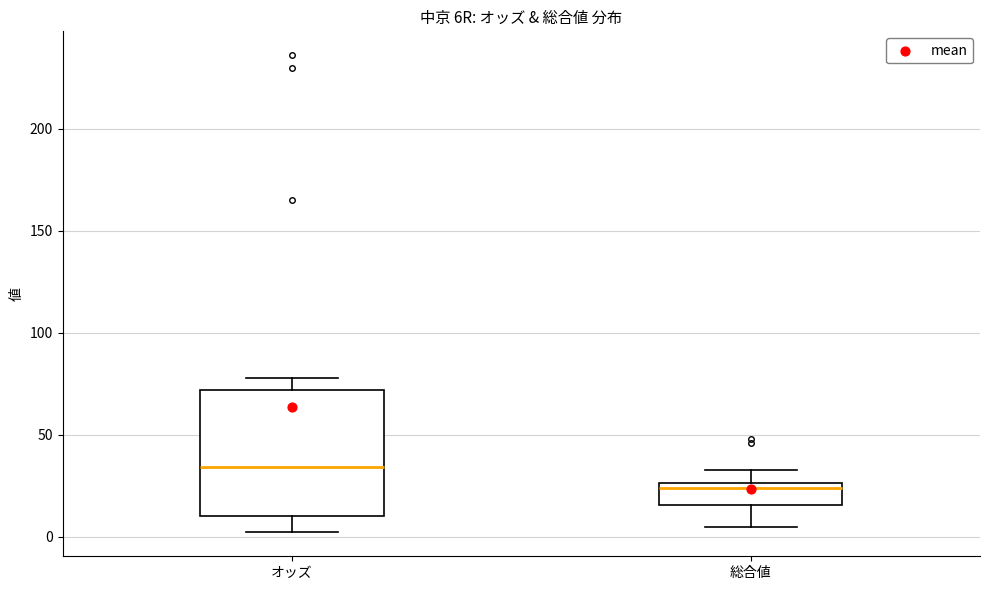

Reading left to right, transcribe this box plot: for each box, give where its median line is, the range the box spans, and where its two whiskers end, as read against the y-axis. The values are not printed on the chart, so give them approximately, as read against the axis.

オッズ: median 35, box 10 to 70, whiskers 0 to 80
総合値: median 25 (just below the box's upper edge), box 15 to 25, whiskers 5 to 35